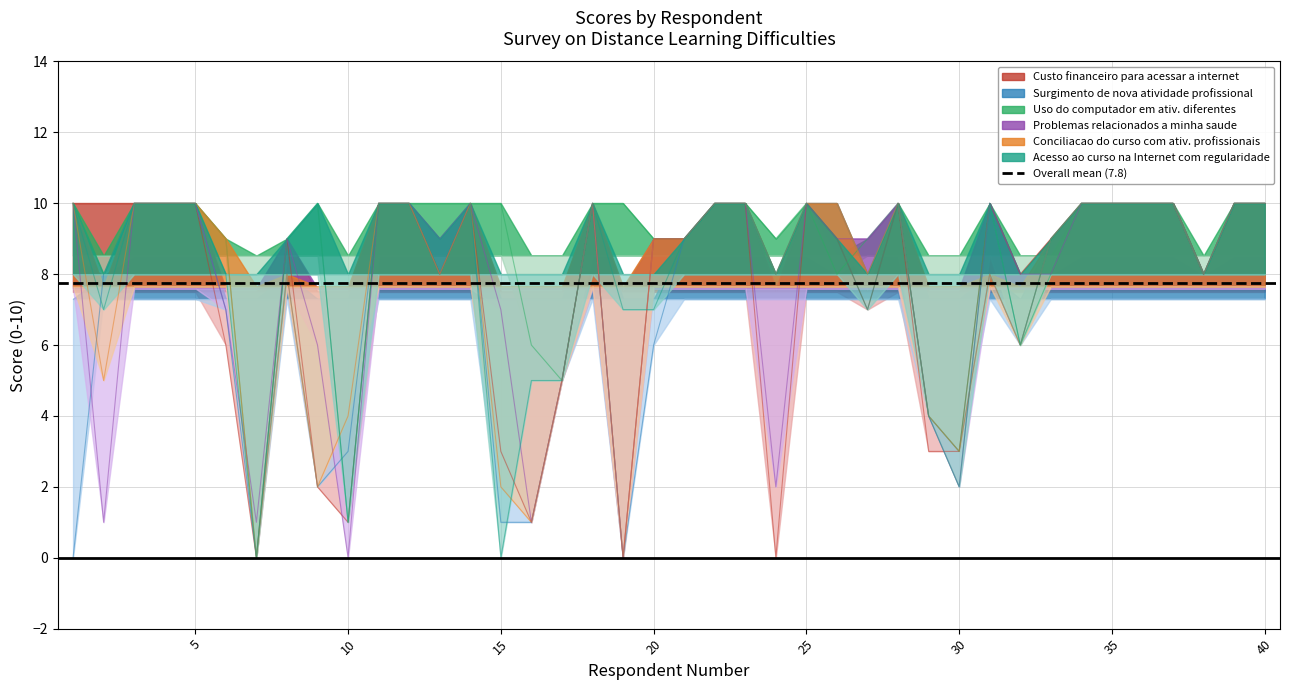

Reading right to left, extract all data points from this chart.

Custo financeiro para acessar a internet: 40=10	39=10	38=8	37=10	36=10	35=10	34=10	33=9	32=8	31=10	30=3	29=3	28=10	27=7	26=9	25=10	24=0	23=10	22=10	21=9	20=9	19=0	18=10	17=5	16=1	15=3	14=10	13=8	12=10	11=10	10=1	9=2	8=9	7=0	6=6	5=10	4=10	3=10	2=10	1=10
Surgimento de nova atividade profissional: 40=10	39=10	38=8	37=10	36=10	35=10	34=10	33=9	32=6	31=8	30=3	29=4	28=10	27=8	26=10	25=10	24=8	23=10	22=10	21=9	20=6	19=0	18=10	17=5	16=1	15=1	14=10	13=8	12=10	11=10	10=3	9=2	8=8	7=0	6=7	5=10	4=10	3=10	2=8	1=0
Uso do computador em ativ. diferentes: 40=10	39=10	38=8	37=10	36=10	35=10	34=10	33=8	32=6	31=10	30=3	29=4	28=10	27=9	26=8	25=10	24=9	23=10	22=10	21=9	20=9	19=10	18=10	17=5	16=6	15=10	14=10	13=10	12=10	11=10	10=1	9=10	8=9	7=0	6=9	5=10	4=10	3=10	2=8	1=10
Problemas relacionados a minha saude: 40=10	39=10	38=8	37=10	36=10	35=10	34=10	33=8	32=8	31=10	30=2	29=4	28=10	27=9	26=9	25=10	24=2	23=10	22=10	21=9	20=9	19=0	18=10	17=5	16=1	15=7	14=10	13=9	12=10	11=10	10=0	9=6	8=9	7=1	6=7	5=10	4=10	3=10	2=1	1=10
Conciliacao do curso com ativ. profissionais: 40=10	39=10	38=8	37=10	36=10	35=10	34=10	33=9	32=6	31=8	30=3	29=4	28=10	27=8	26=10	25=10	24=8	23=10	22=10	21=9	20=9	19=0	18=10	17=5	16=1	15=2	14=10	13=8	12=10	11=10	10=4	9=2	8=8	7=0	6=9	5=10	4=10	3=10	2=5	1=10
Acesso ao curso na Internet com regularidade: 40=10	39=10	38=8	37=10	36=10	35=10	34=10	33=9	32=6	31=10	30=2	29=4	28=10	27=7	26=9	25=10	24=8	23=10	22=10	21=9	20=7	19=7	18=10	17=5	16=5	15=0	14=10	13=9	12=10	11=10	10=1	9=10	8=9	7=0	6=8	5=10	4=10	3=10	2=7	1=10